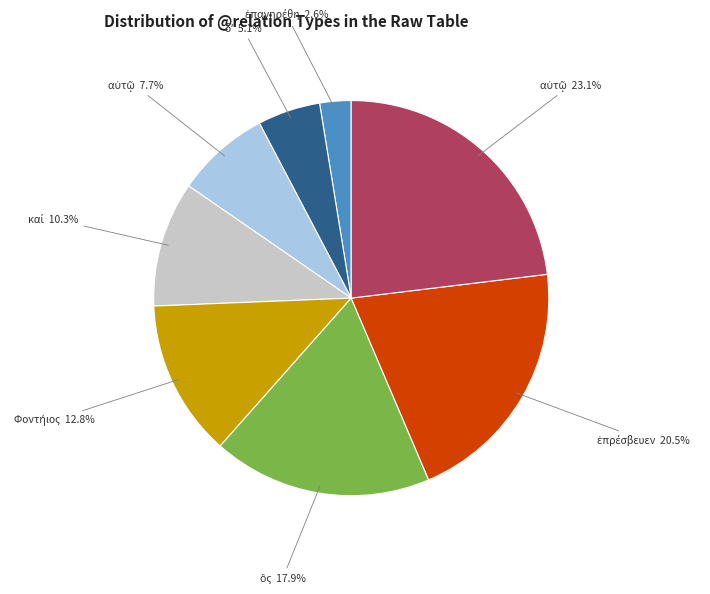

How many slices are in this pie chart?

8